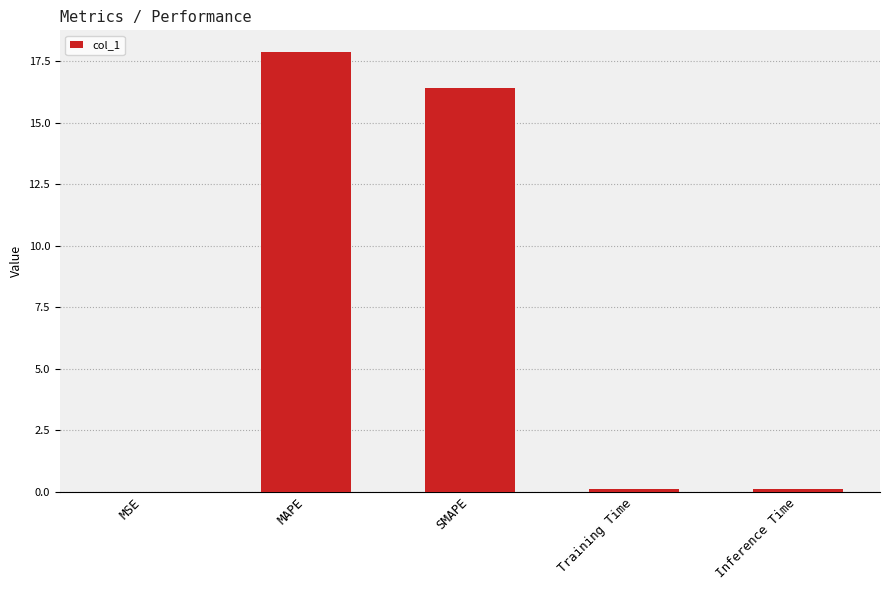

Read the value at SMAPE.

16.4